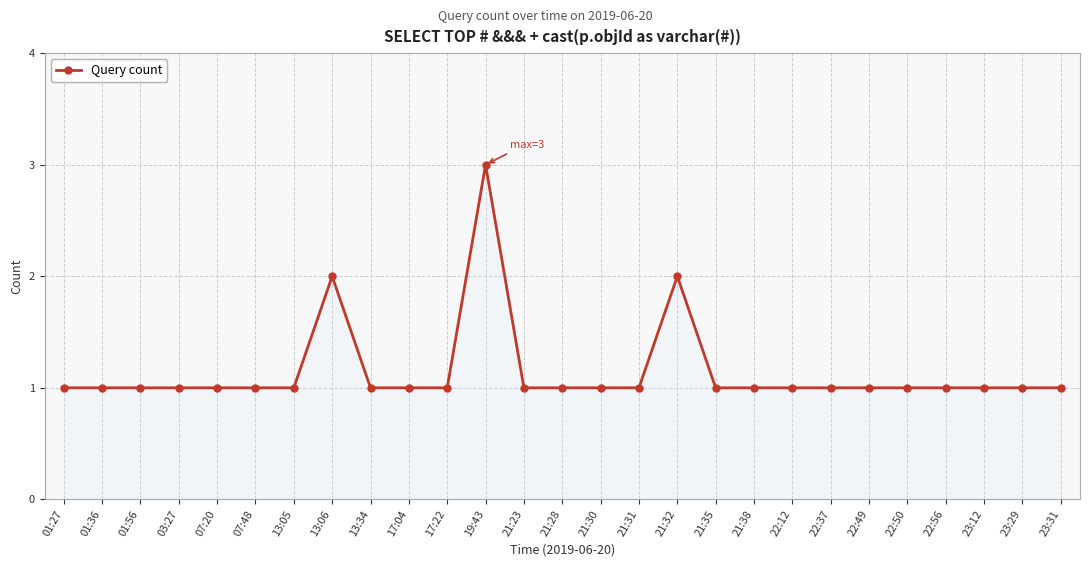

Is it true that the value at 01:27 is 1?

True